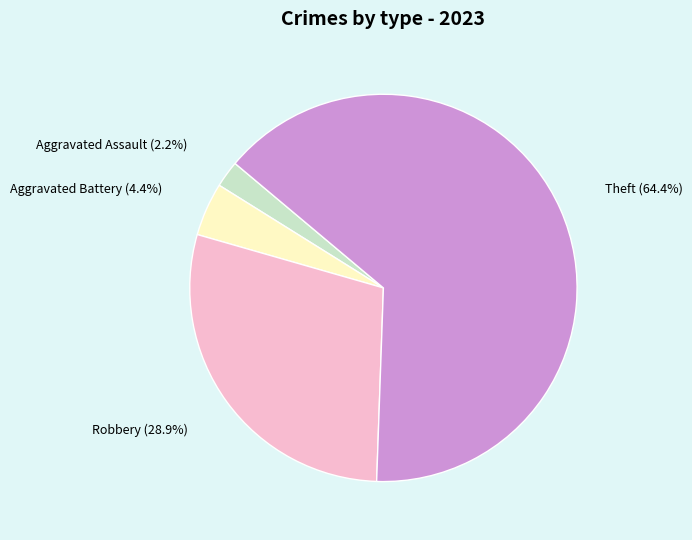

Which category has the biggest portion of the pie?

Theft